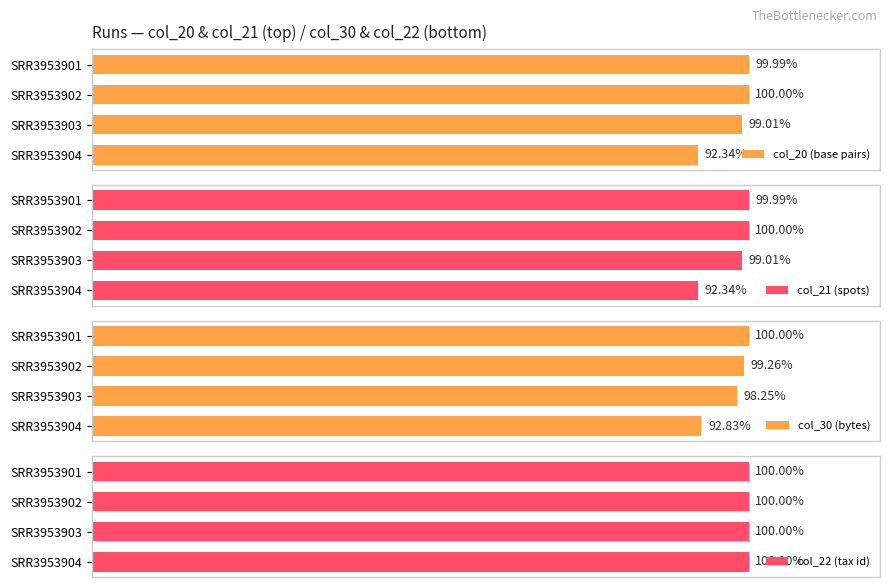

List the labels in order of col_20 (base pairs) value, smallest first.

SRR3953904, SRR3953903, SRR3953901, SRR3953902